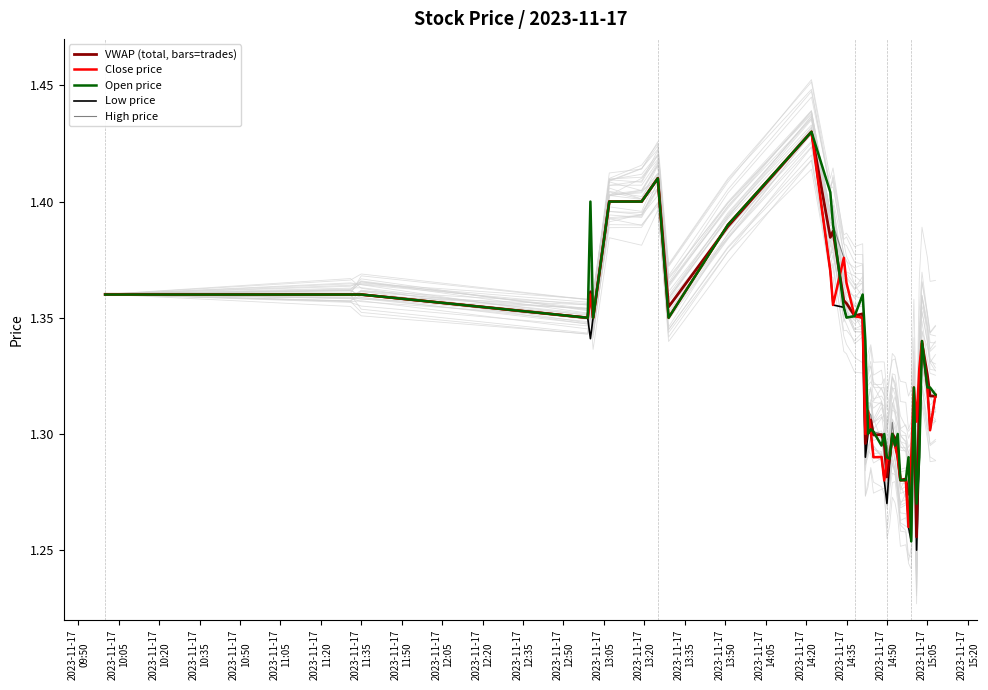

What is the label of the 16th point from the left?

2023-11-17 14:35